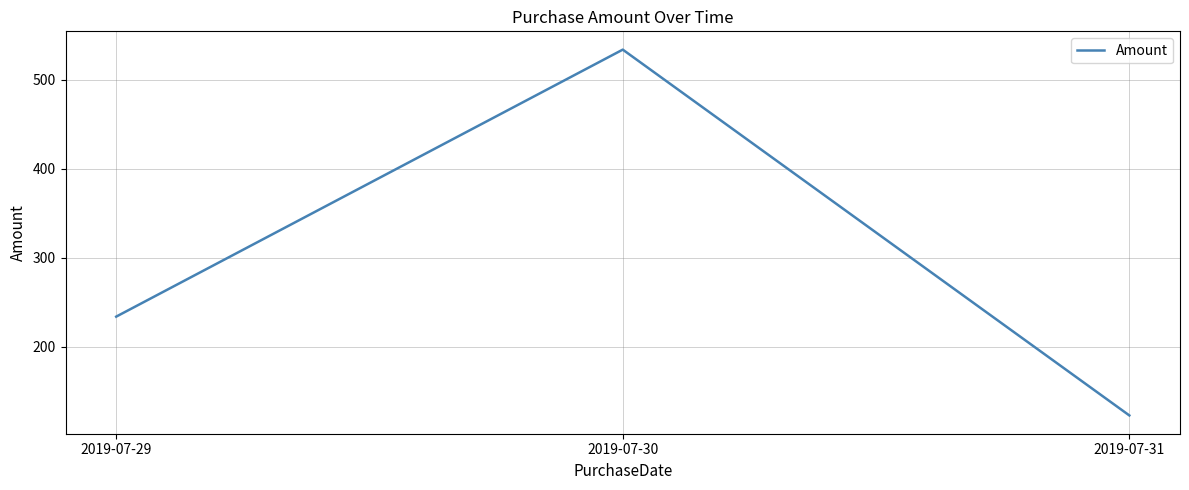

What is the approximate value at 2019-07-31?

123